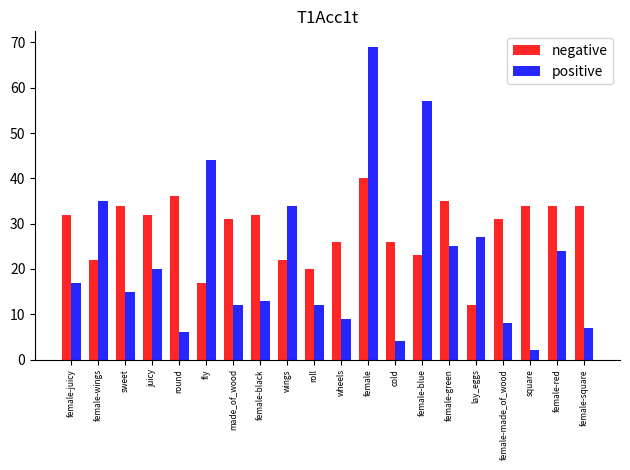

Rank the series at made_of_wood from highest to lowest value.

negative, positive